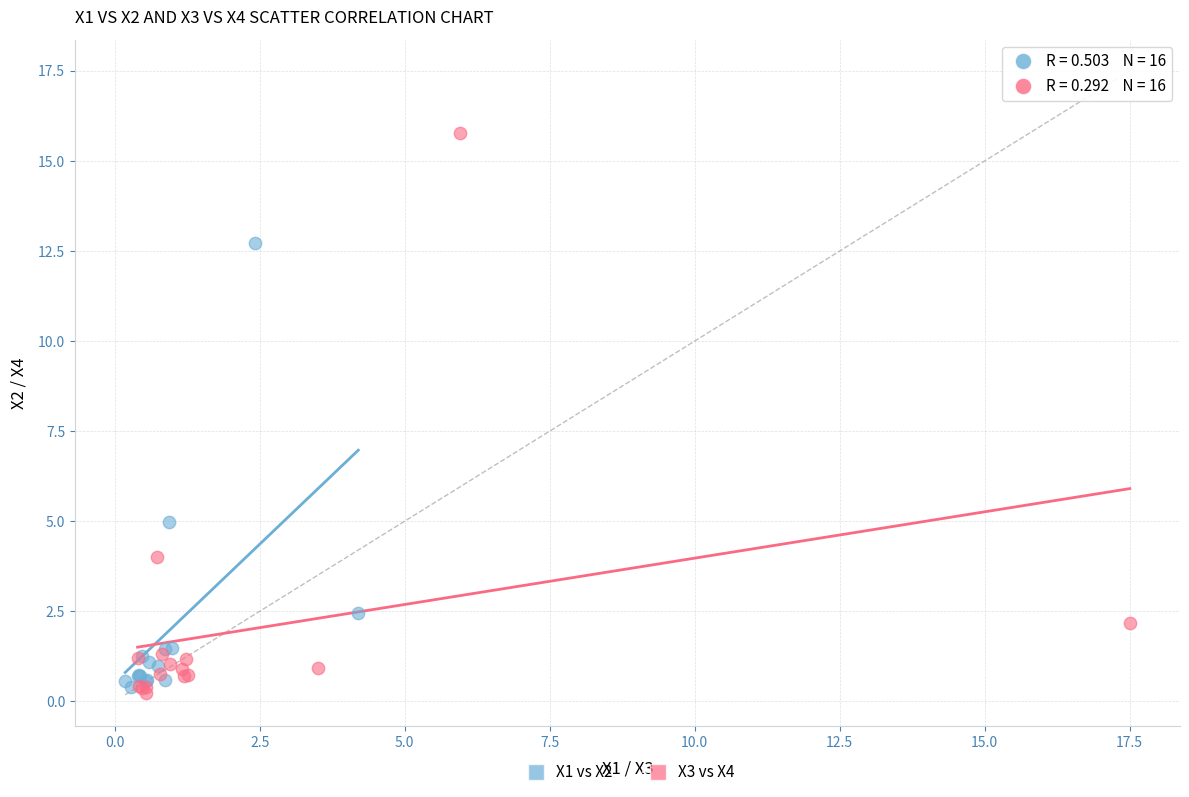

Which series has the widest spread of Y values?

X3 vs X4